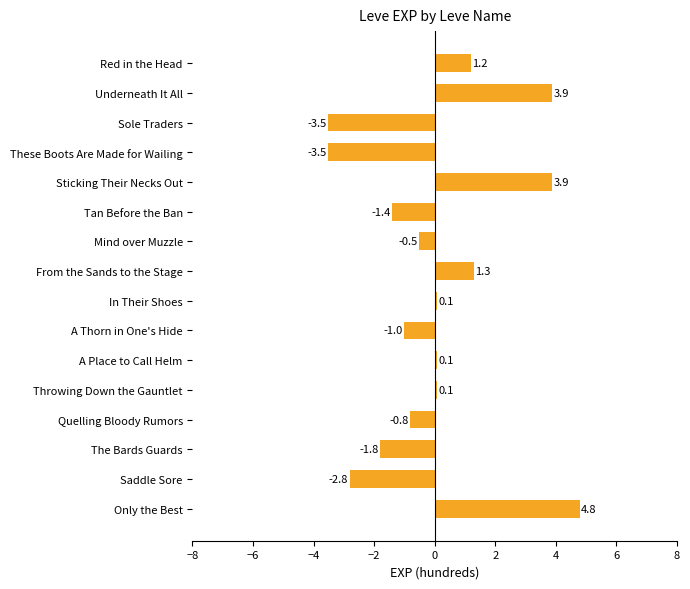

What position from the top is Mind over Muzzle?

7